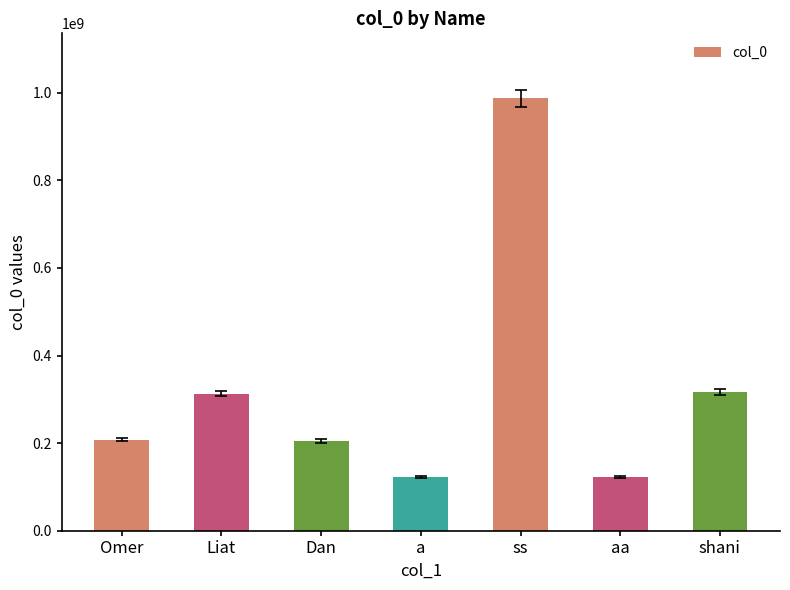

What is the label of the 4th bar from the left?

a